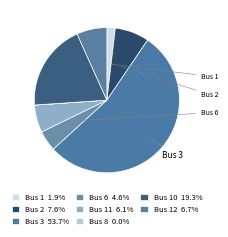

Which slice is the smallest?

8